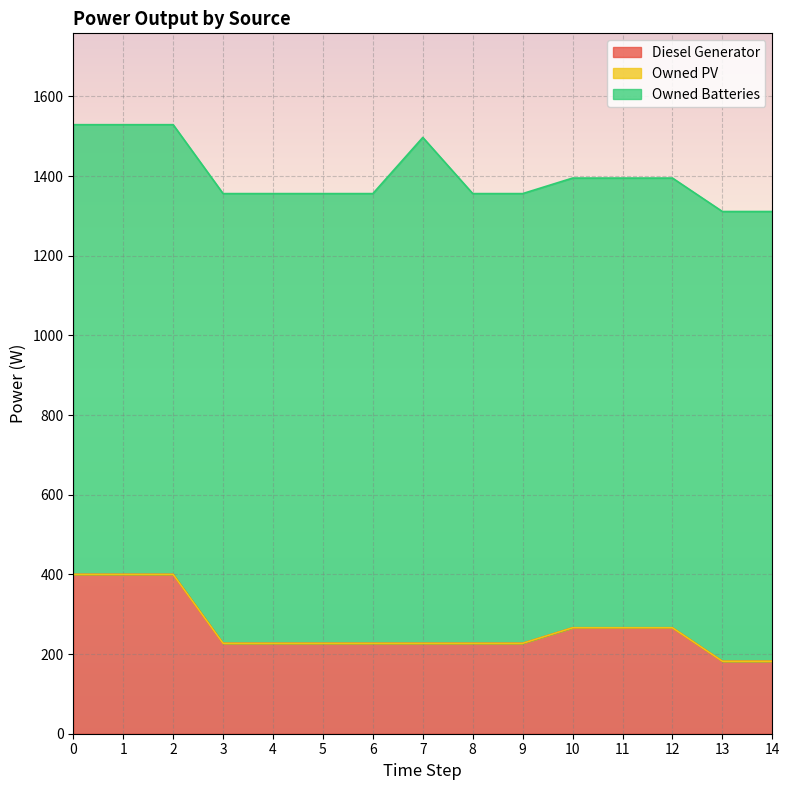

How many data points in Diesel Generator are above 227?

6